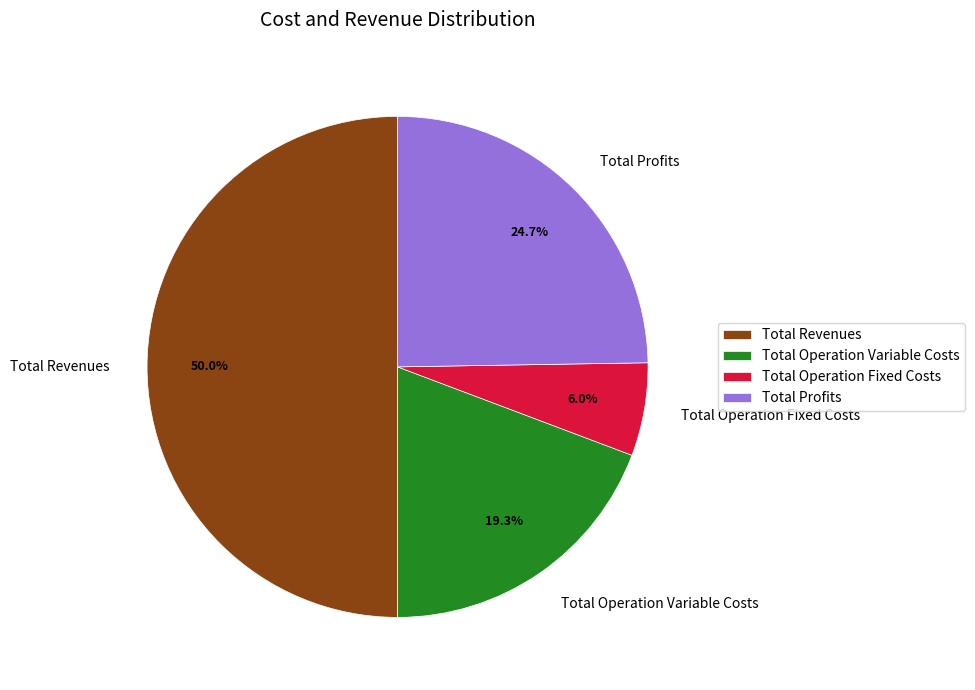

To the nearest percent, what portion does Total Revenues represent?

50%